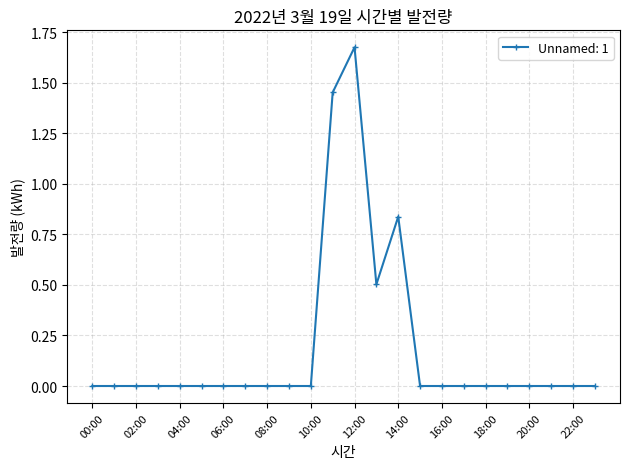

Reading left to right, list all the values displayed in this chart.

0.0	0.0	0.0	0.0	0.0	0.0	0.0	0.0	0.0	0.0	0.0	1.5	1.7	0.5	0.8	0.0	0.0	0.0	0.0	0.0	0.0	0.0	0.0	0.0